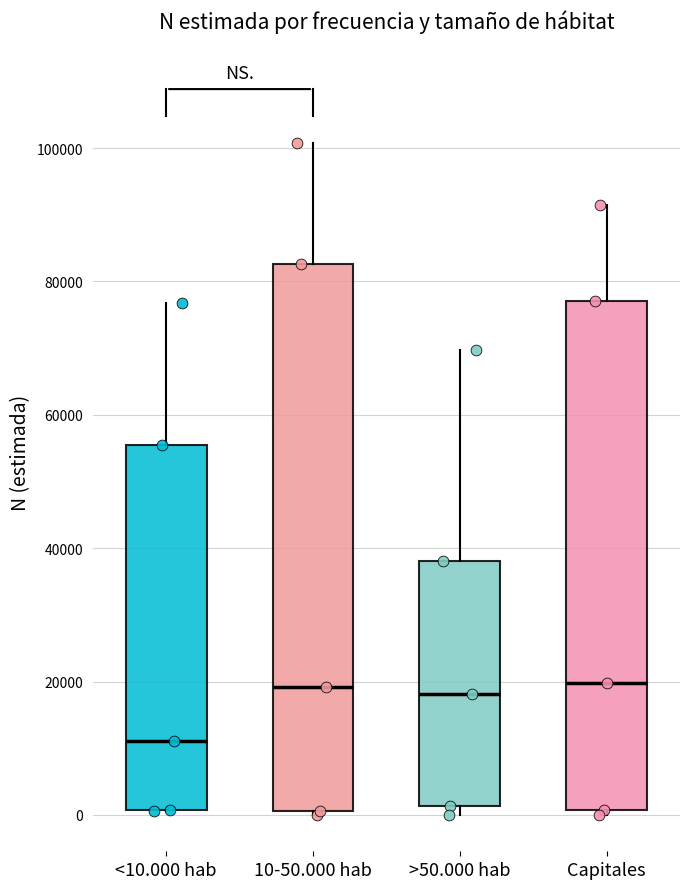

Where is the lower edge of the box for >50.000 hab on the y-axis? The values are not printed on the chart, so give them approximately, as read against the axis.

2000